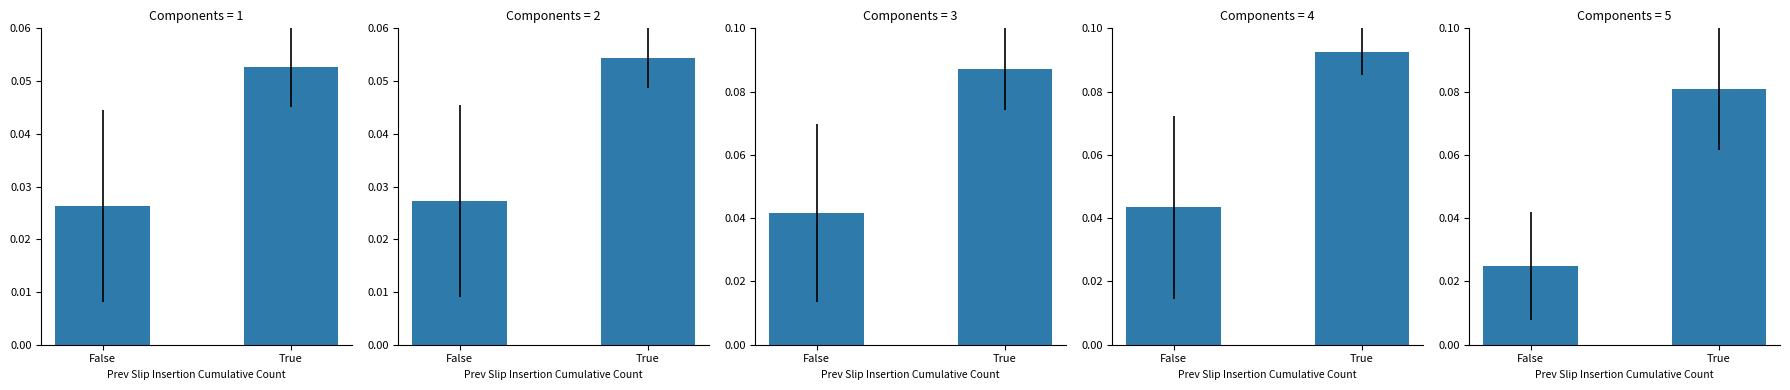

What is the change in value from False to True?

+0.1